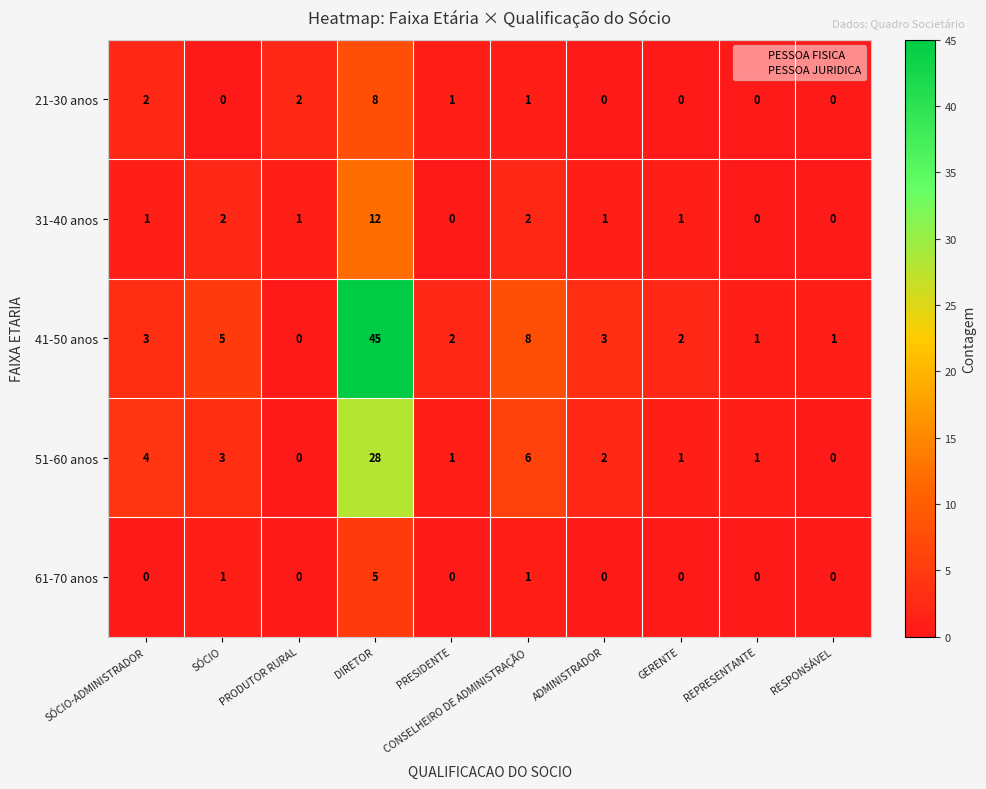

What is the difference between the 41-50 anos values at SÓCIO and PRESIDENTE?

3